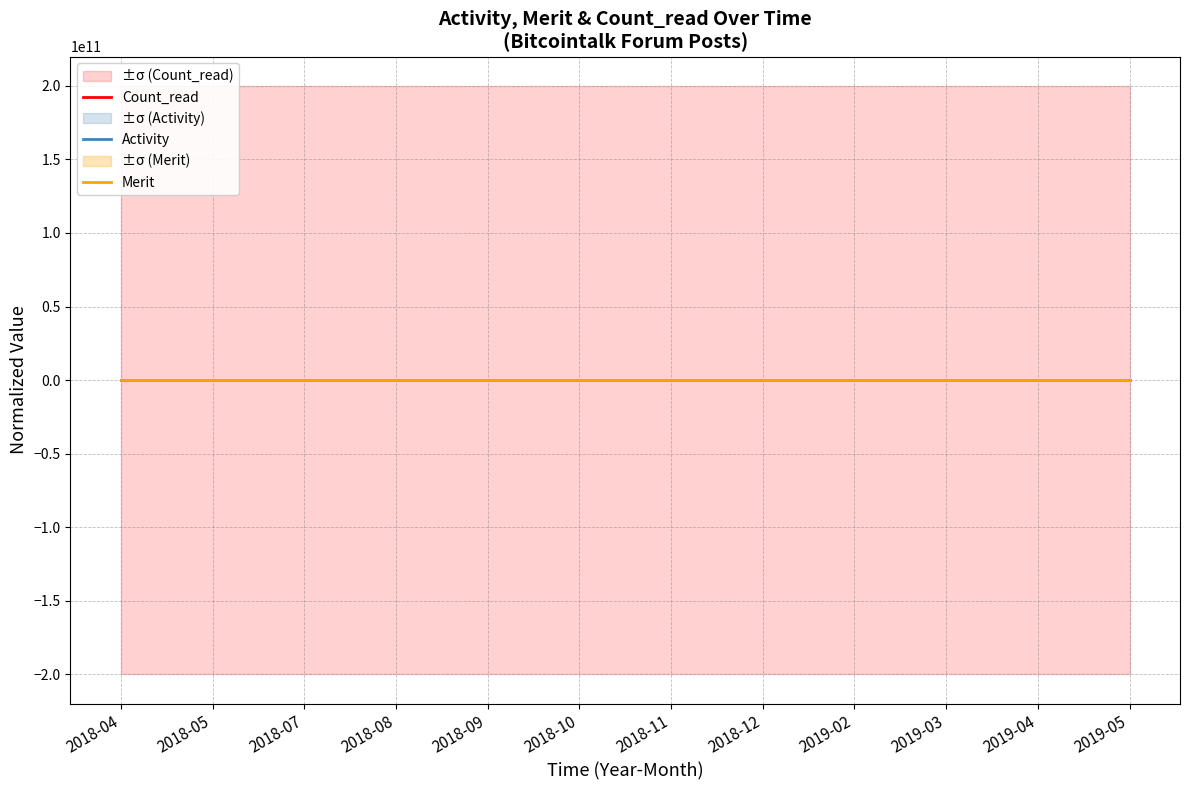

Which series has the largest total across all categories?

Count_read